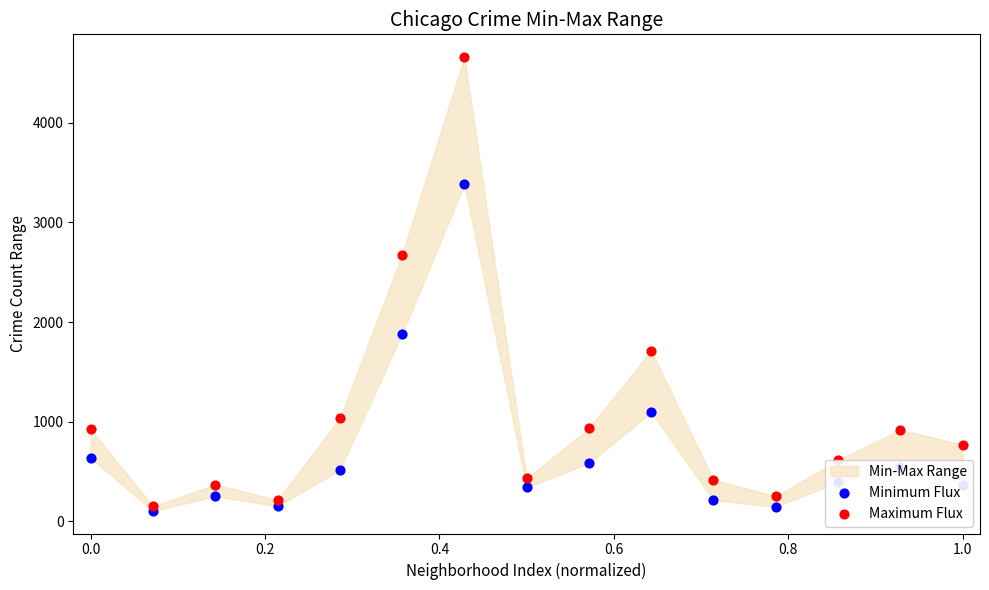

Which series reaches the minimum Y coordinate?

Minimum Flux